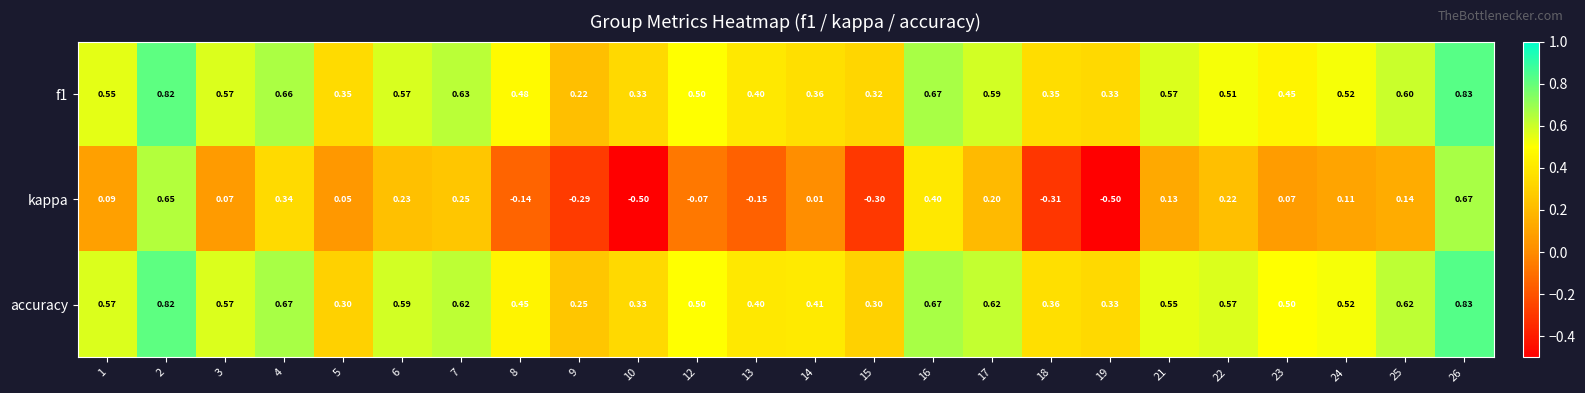

At which category does the chart reach its peak across all series?

26